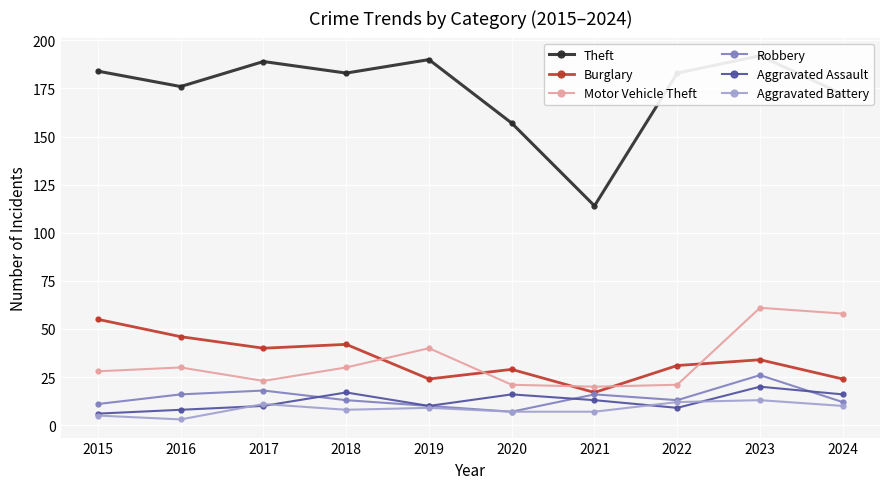

What is the sum of all Theft values?

1740